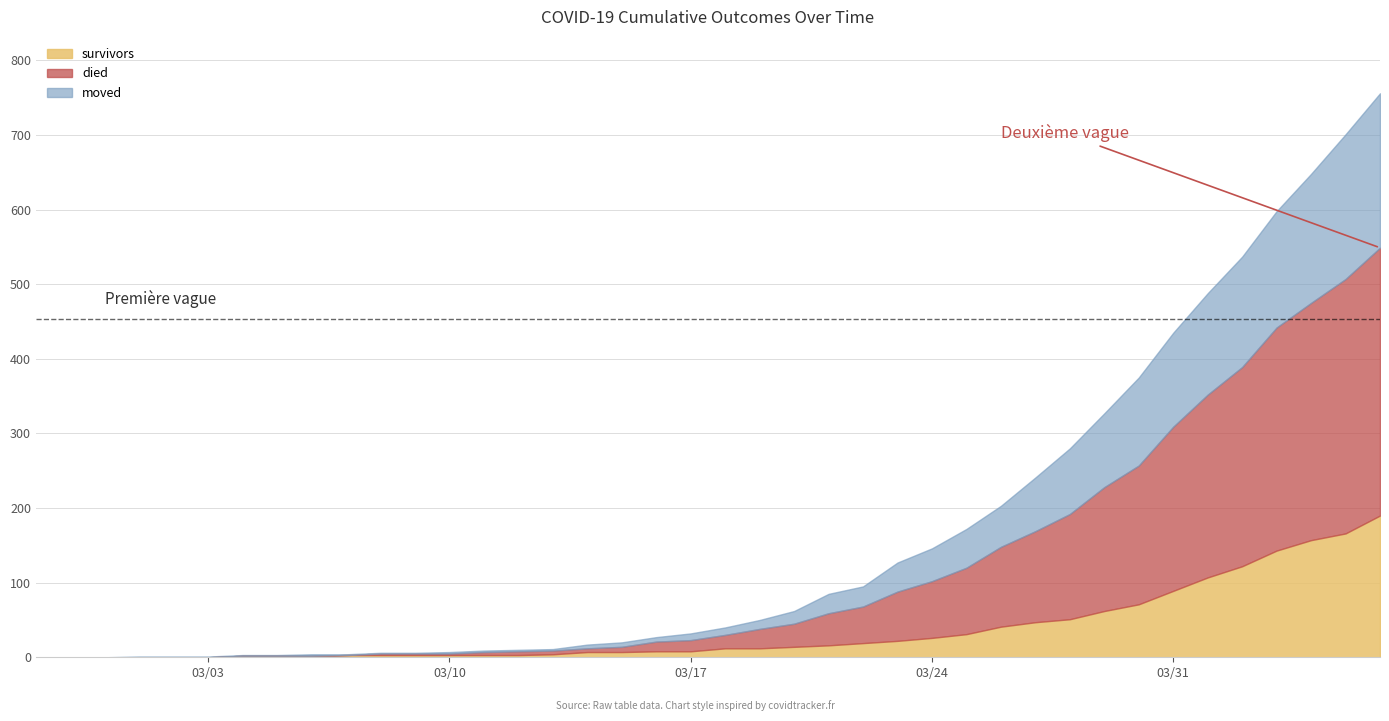

Rank the series by their average value, from lowest to highest.

survivors, moved, died